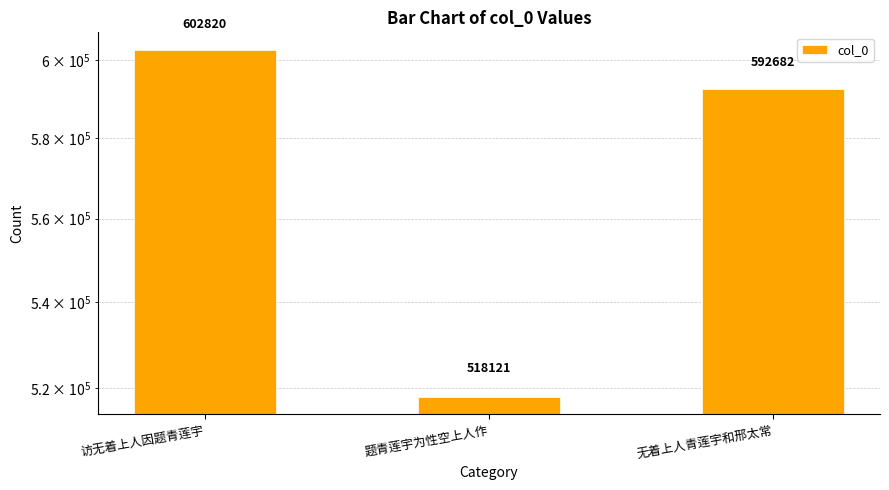

What is the approximate value at 无着上人青莲宇和邢太常, to the nearest 100?

592700